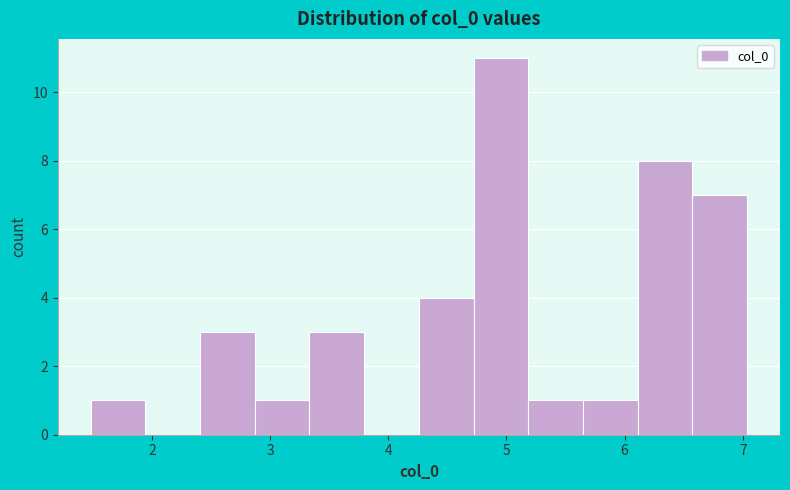

Reading left to right, transcribe this chart: for each bar, give the range it covers on the x-axis and its height. Neither the bar edges nor the heights are printed on the chart, so give them approximately, as read against the axes.

1.5 to 1.9: 1
1.9 to 2.4: 0
2.4 to 2.9: 3
2.9 to 3.3: 1
3.3 to 3.8: 3
3.8 to 4.3: 0
4.3 to 4.7: 4
4.7 to 5.2: 11
5.2 to 5.6: 1
5.6 to 6.1: 1
6.1 to 6.6: 8
6.6 to 7.0: 7